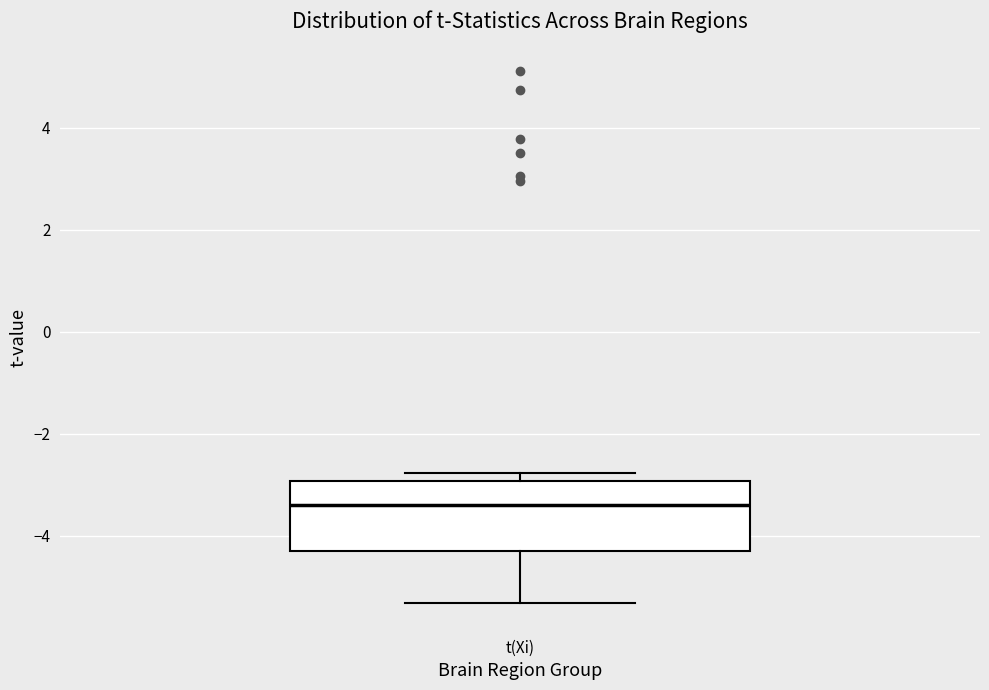

Where is the upper edge of the box for t(Xi) on the y-axis? The values are not printed on the chart, so give them approximately, as read against the axis.

-3.0